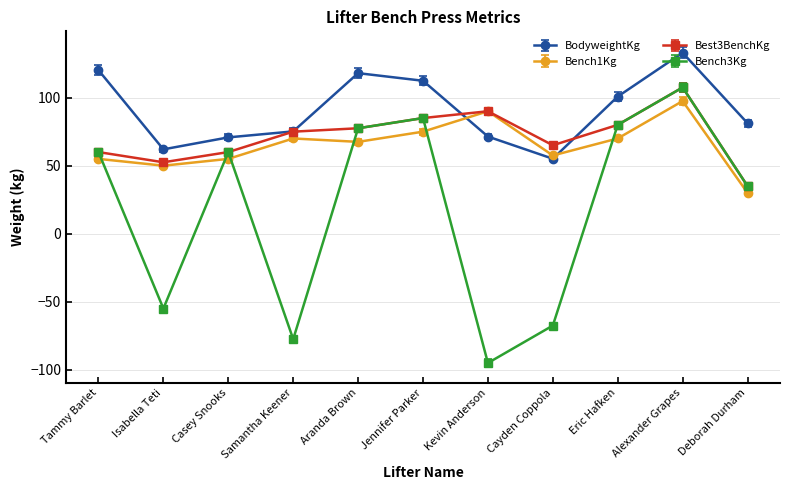

The Bench3Kg series shows 80.0 at Eric Hafken. True or false?

True